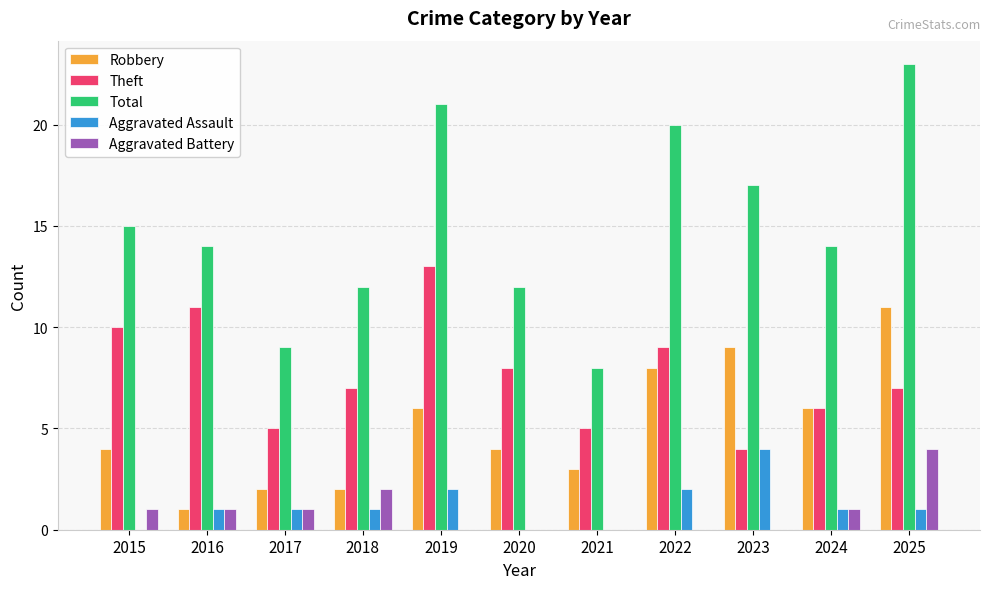

Reading right to left, list all the values displayed in this chart.

Robbery: 11	6	9	8	3	4	6	2	2	1	4
Theft: 7	6	4	9	5	8	13	7	5	11	10
Total: 23	14	17	20	8	12	21	12	9	14	15
Aggravated Assault: 1	1	4	2	0	0	2	1	1	1	0
Aggravated Battery: 4	1	0	0	0	0	0	2	1	1	1